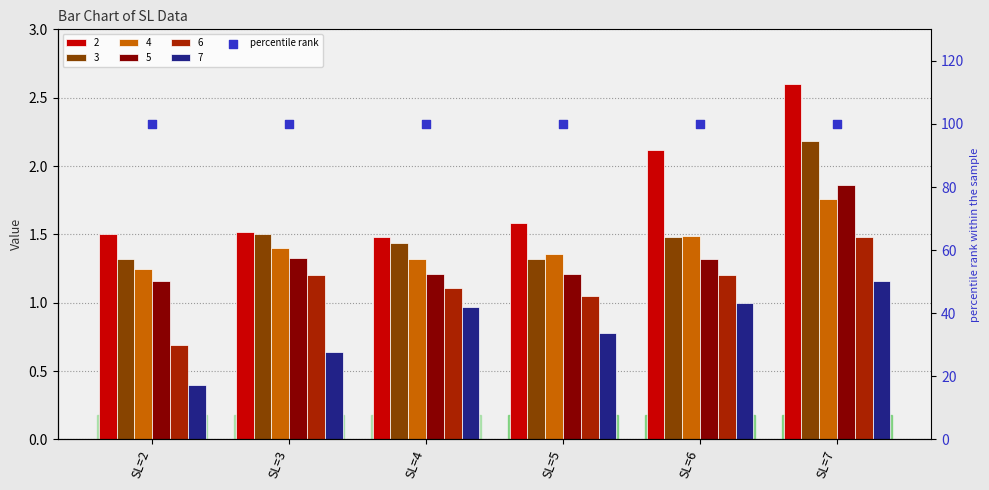

What are all the series names shown in the legend?

2, 3, 4, 5, 6, 7